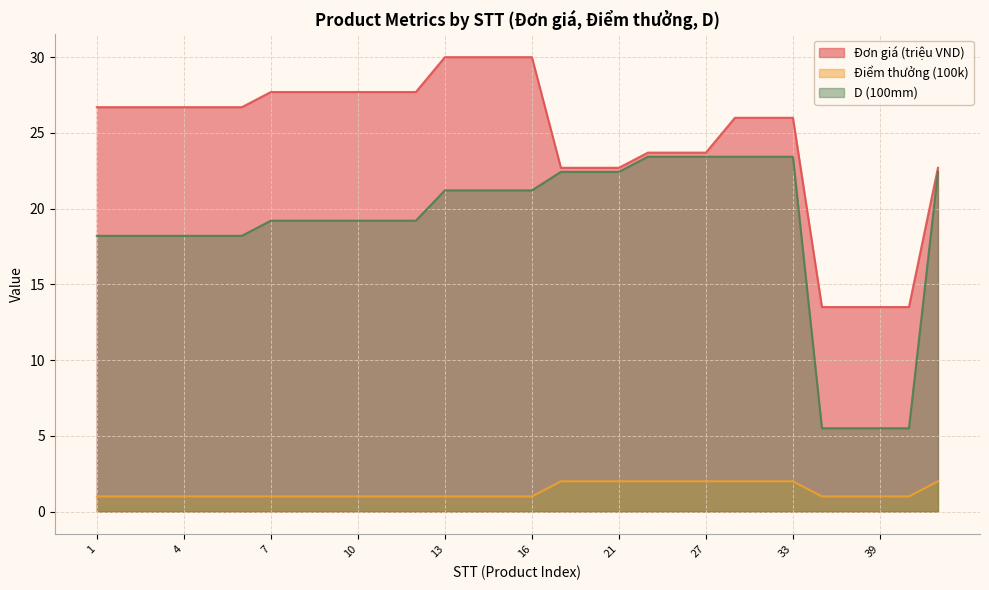

At which label does Điểm thưởng (100k) reach its peak?

19